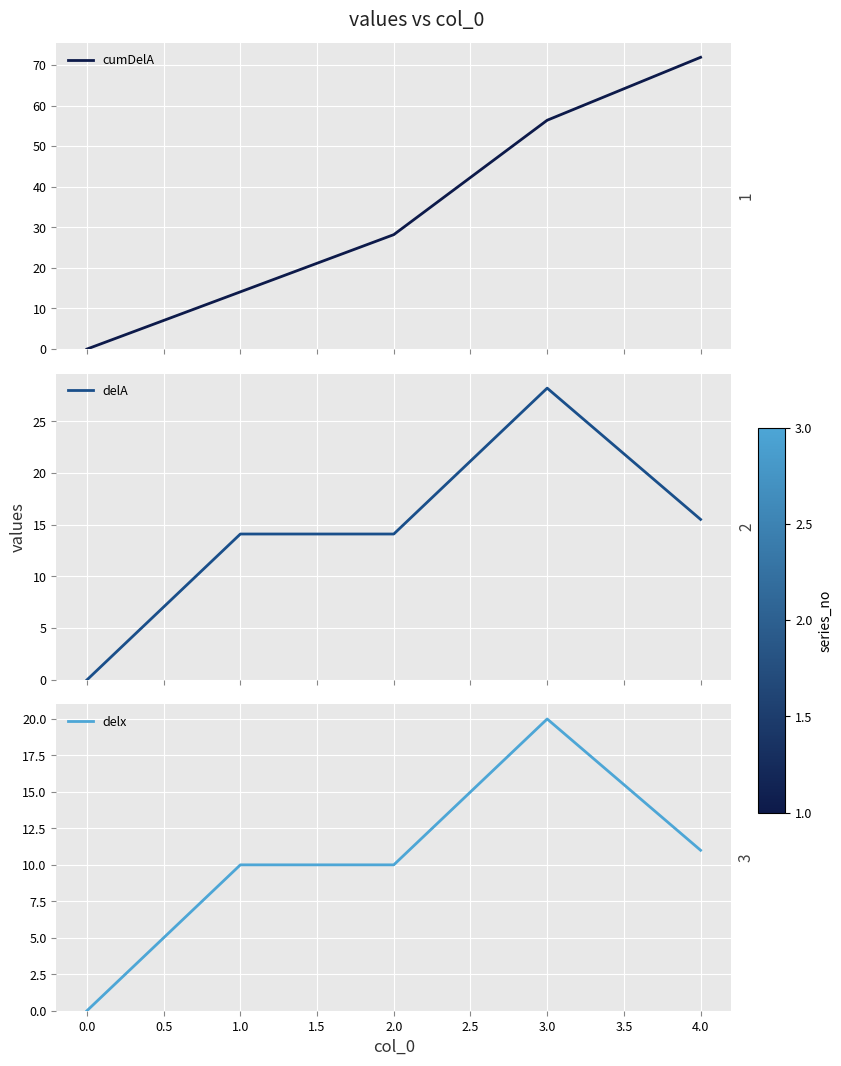

Count the number of data series in this chart.

3